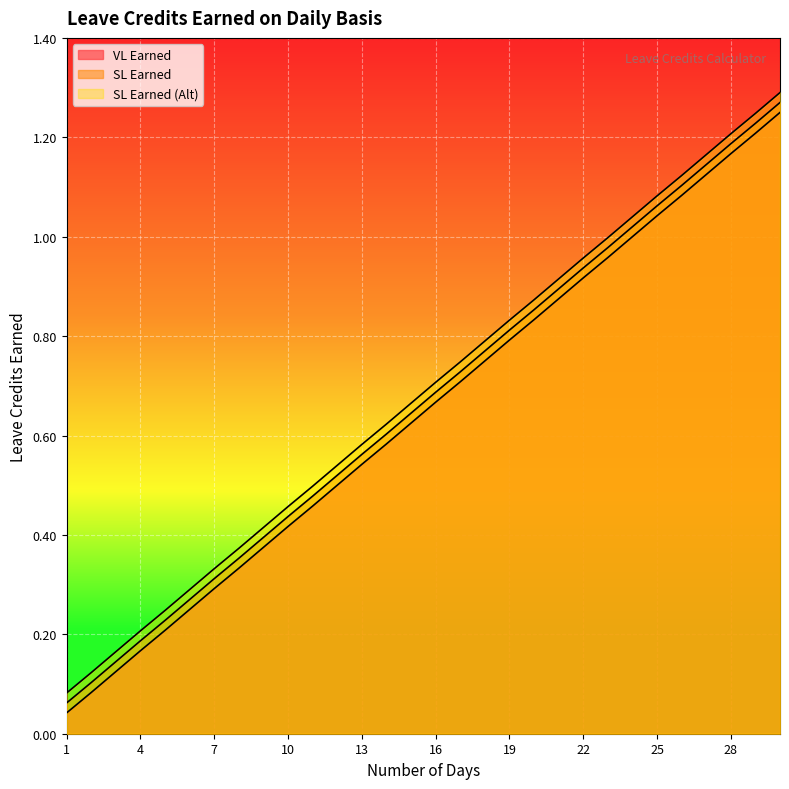

Which category has the lowest value across all series?

1